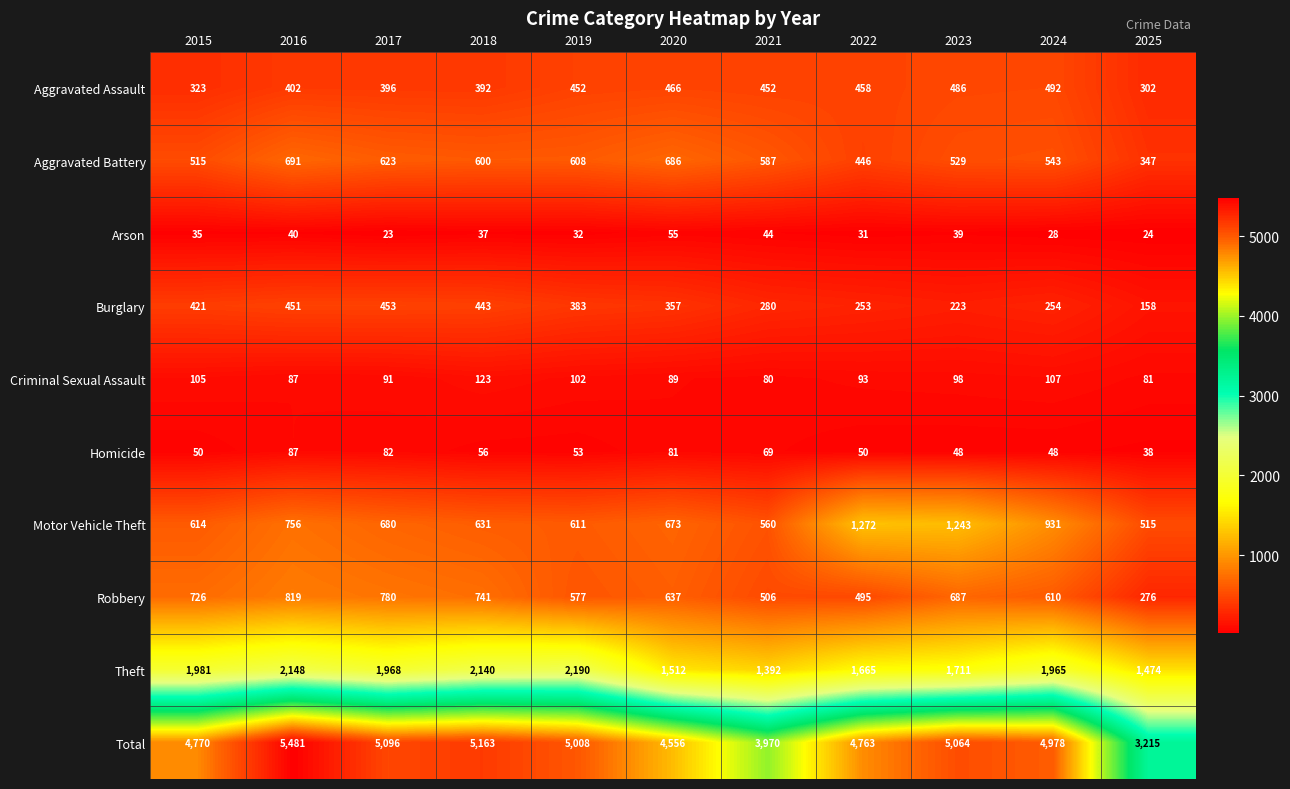

The Motor Vehicle Theft series shows 977 at 2019. True or false?

False